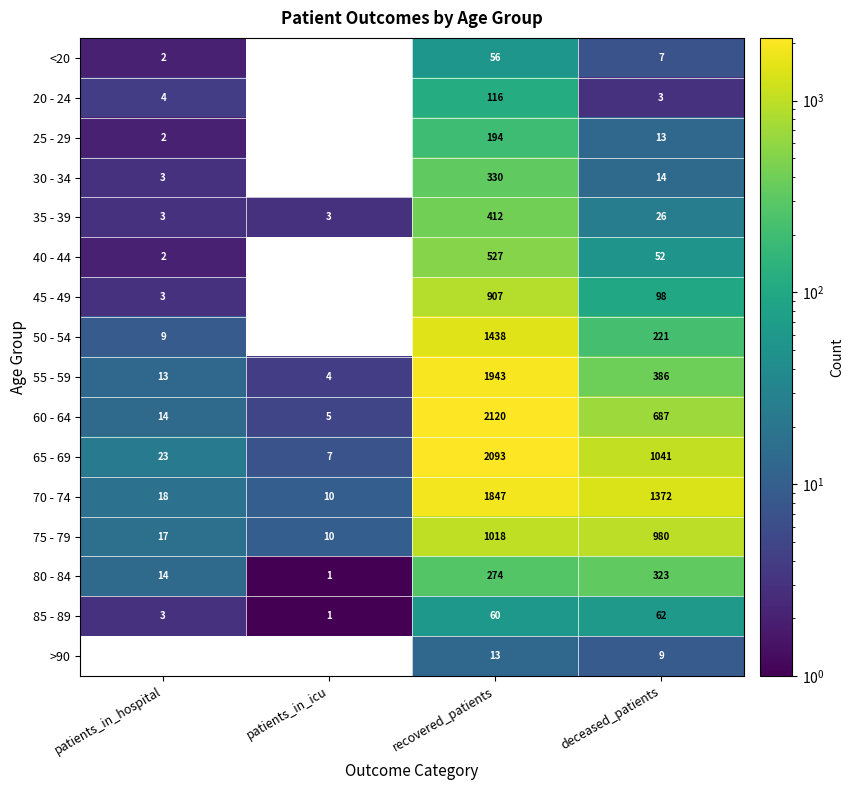

The value of 35 - 39 at patients_in_icu is 3. True or false?

True